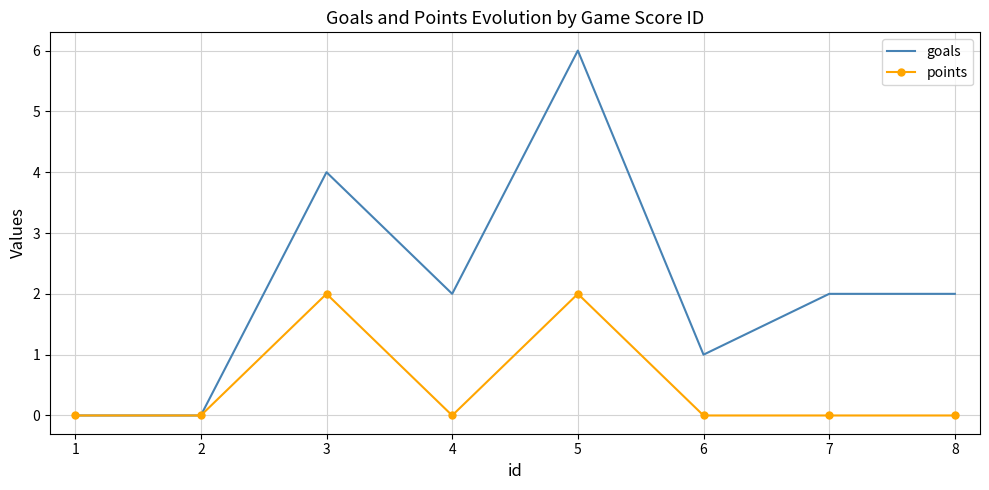

Rank the series at 8 from highest to lowest value.

goals, points